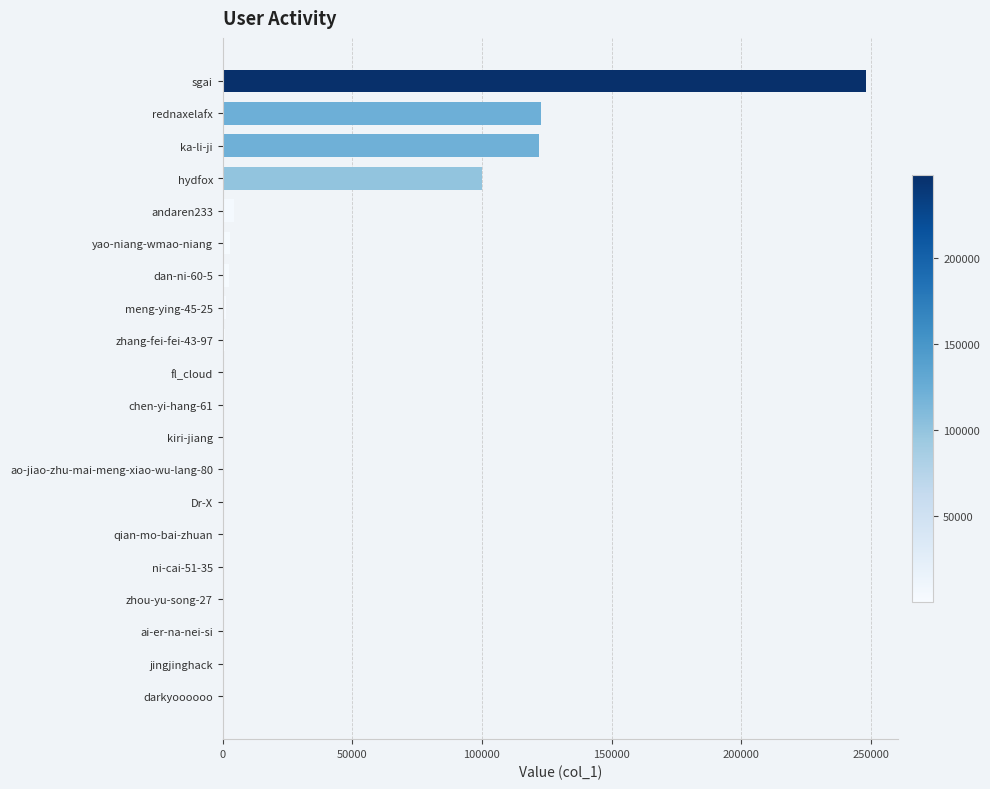

Count the number of data series in this chart.

1